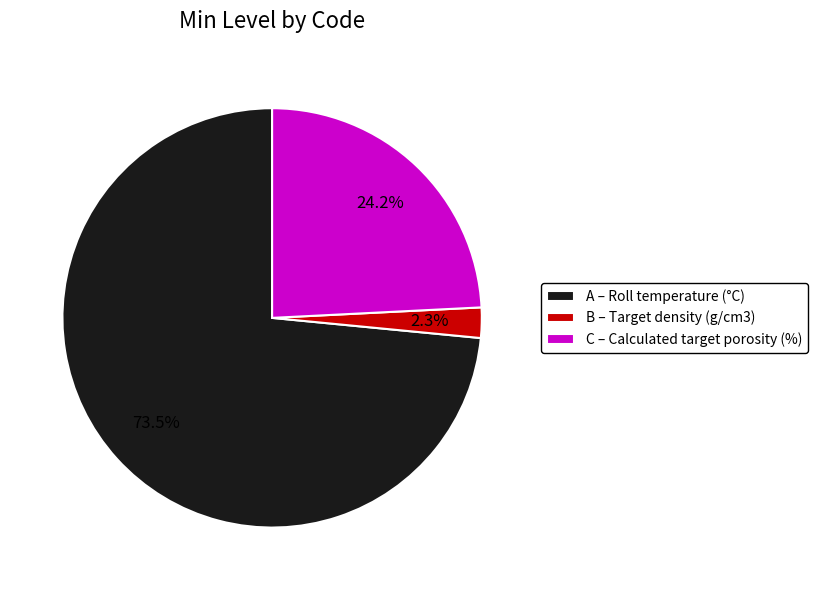

Do A and B together represent more than half of the pie?

Yes